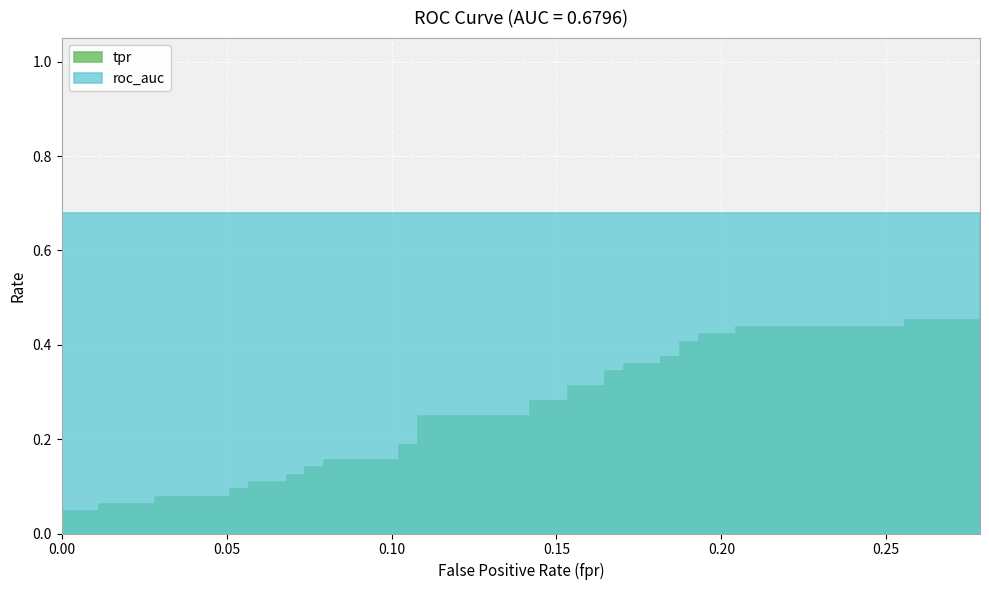

Count the number of data series in this chart.

2